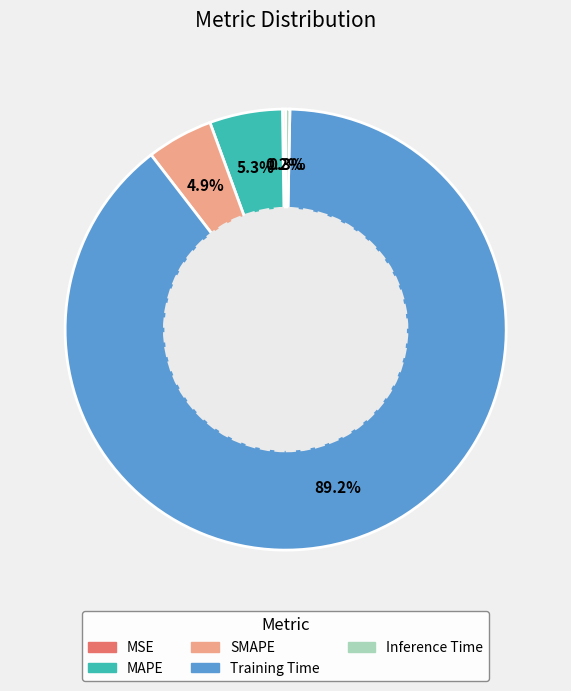

Is it true that MAPE is 5% of the pie?

True